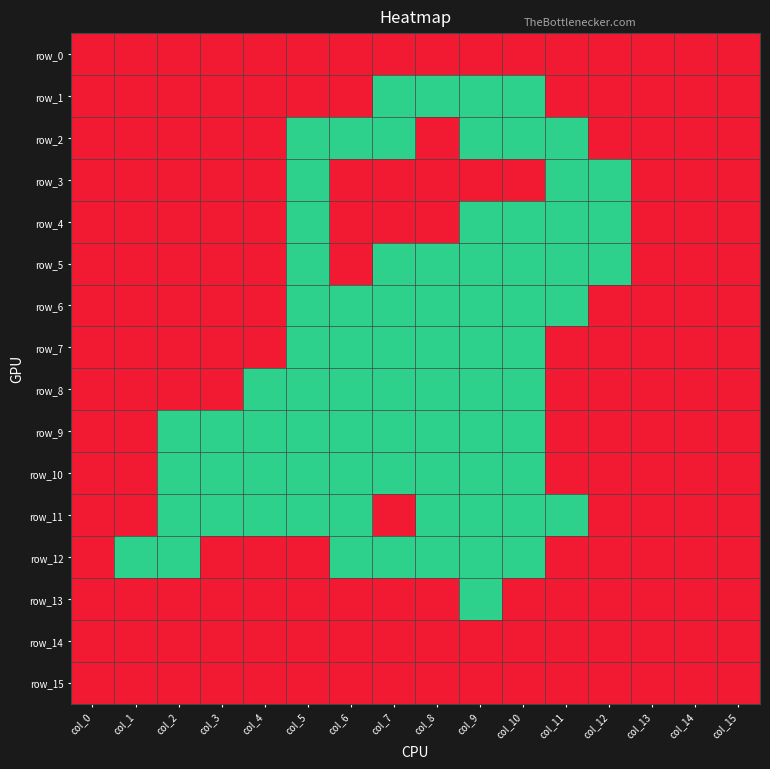

Reading left to right, extract all data points from this chart.

row_0: col_0=1	col_1=1	col_2=1	col_3=1	col_4=1	col_5=1	col_6=1	col_7=1	col_8=1	col_9=1	col_10=1	col_11=1	col_12=1	col_13=1	col_14=1	col_15=1
row_1: col_0=1	col_1=1	col_2=1	col_3=1	col_4=1	col_5=1	col_6=1	col_7=0	col_8=0	col_9=0	col_10=0	col_11=1	col_12=1	col_13=1	col_14=1	col_15=1
row_2: col_0=1	col_1=1	col_2=1	col_3=1	col_4=1	col_5=0	col_6=0	col_7=0	col_8=1	col_9=0	col_10=0	col_11=0	col_12=1	col_13=1	col_14=1	col_15=1
row_3: col_0=1	col_1=1	col_2=1	col_3=1	col_4=1	col_5=0	col_6=1	col_7=1	col_8=1	col_9=1	col_10=1	col_11=0	col_12=0	col_13=1	col_14=1	col_15=1
row_4: col_0=1	col_1=1	col_2=1	col_3=1	col_4=1	col_5=0	col_6=1	col_7=1	col_8=1	col_9=0	col_10=0	col_11=0	col_12=0	col_13=1	col_14=1	col_15=1
row_5: col_0=1	col_1=1	col_2=1	col_3=1	col_4=1	col_5=0	col_6=1	col_7=0	col_8=0	col_9=0	col_10=0	col_11=0	col_12=0	col_13=1	col_14=1	col_15=1
row_6: col_0=1	col_1=1	col_2=1	col_3=1	col_4=1	col_5=0	col_6=0	col_7=0	col_8=0	col_9=0	col_10=0	col_11=0	col_12=1	col_13=1	col_14=1	col_15=1
row_7: col_0=1	col_1=1	col_2=1	col_3=1	col_4=1	col_5=0	col_6=0	col_7=0	col_8=0	col_9=0	col_10=0	col_11=1	col_12=1	col_13=1	col_14=1	col_15=1
row_8: col_0=1	col_1=1	col_2=1	col_3=1	col_4=0	col_5=0	col_6=0	col_7=0	col_8=0	col_9=0	col_10=0	col_11=1	col_12=1	col_13=1	col_14=1	col_15=1
row_9: col_0=1	col_1=1	col_2=0	col_3=0	col_4=0	col_5=0	col_6=0	col_7=0	col_8=0	col_9=0	col_10=0	col_11=1	col_12=1	col_13=1	col_14=1	col_15=1
row_10: col_0=1	col_1=1	col_2=0	col_3=0	col_4=0	col_5=0	col_6=0	col_7=0	col_8=0	col_9=0	col_10=0	col_11=1	col_12=1	col_13=1	col_14=1	col_15=1
row_11: col_0=1	col_1=1	col_2=0	col_3=0	col_4=0	col_5=0	col_6=0	col_7=1	col_8=0	col_9=0	col_10=0	col_11=0	col_12=1	col_13=1	col_14=1	col_15=1
row_12: col_0=1	col_1=0	col_2=0	col_3=1	col_4=1	col_5=1	col_6=0	col_7=0	col_8=0	col_9=0	col_10=0	col_11=1	col_12=1	col_13=1	col_14=1	col_15=1
row_13: col_0=1	col_1=1	col_2=1	col_3=1	col_4=1	col_5=1	col_6=1	col_7=1	col_8=1	col_9=0	col_10=1	col_11=1	col_12=1	col_13=1	col_14=1	col_15=1
row_14: col_0=1	col_1=1	col_2=1	col_3=1	col_4=1	col_5=1	col_6=1	col_7=1	col_8=1	col_9=1	col_10=1	col_11=1	col_12=1	col_13=1	col_14=1	col_15=1
row_15: col_0=1	col_1=1	col_2=1	col_3=1	col_4=1	col_5=1	col_6=1	col_7=1	col_8=1	col_9=1	col_10=1	col_11=1	col_12=1	col_13=1	col_14=1	col_15=1